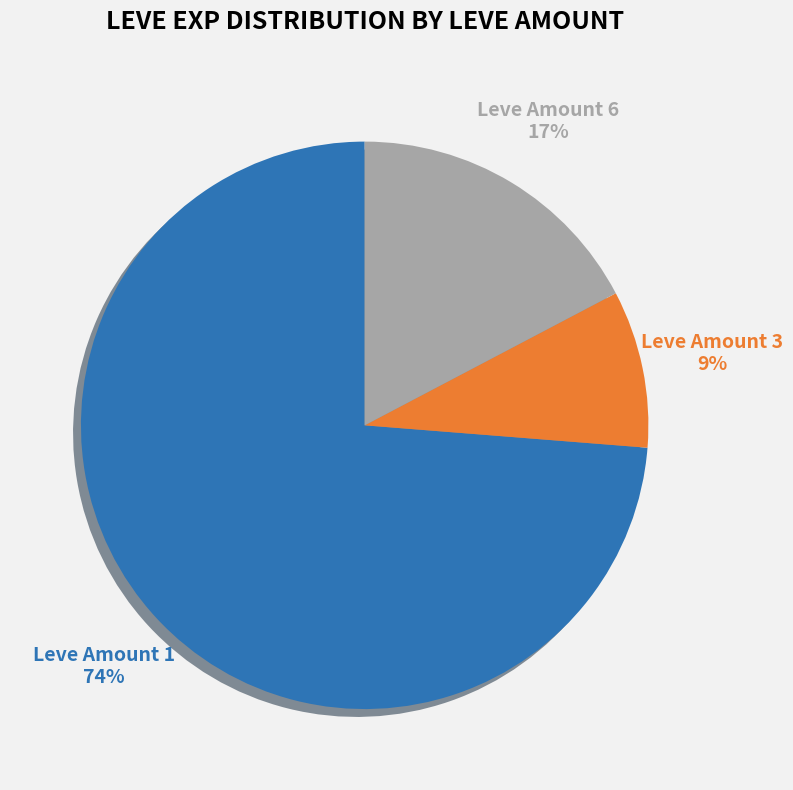

Is there any slice that represents more than half of the pie?

Yes